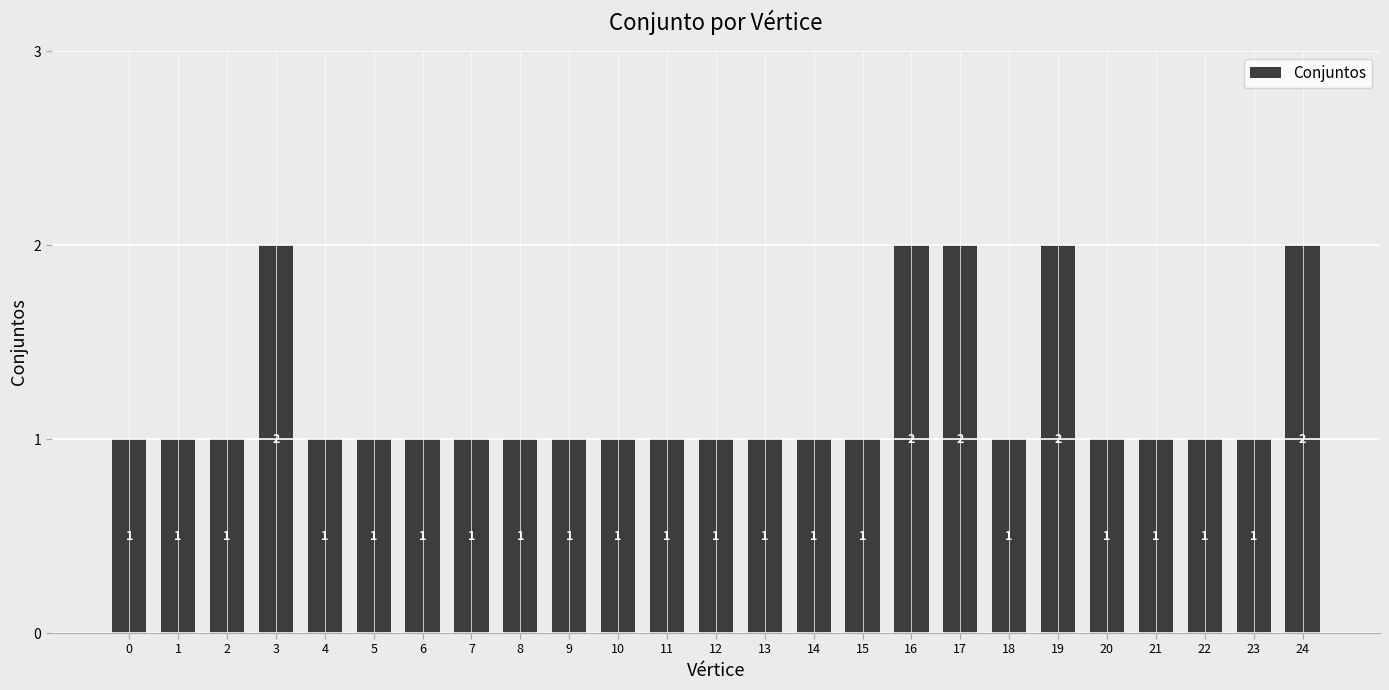

What is the sum of all values?

30